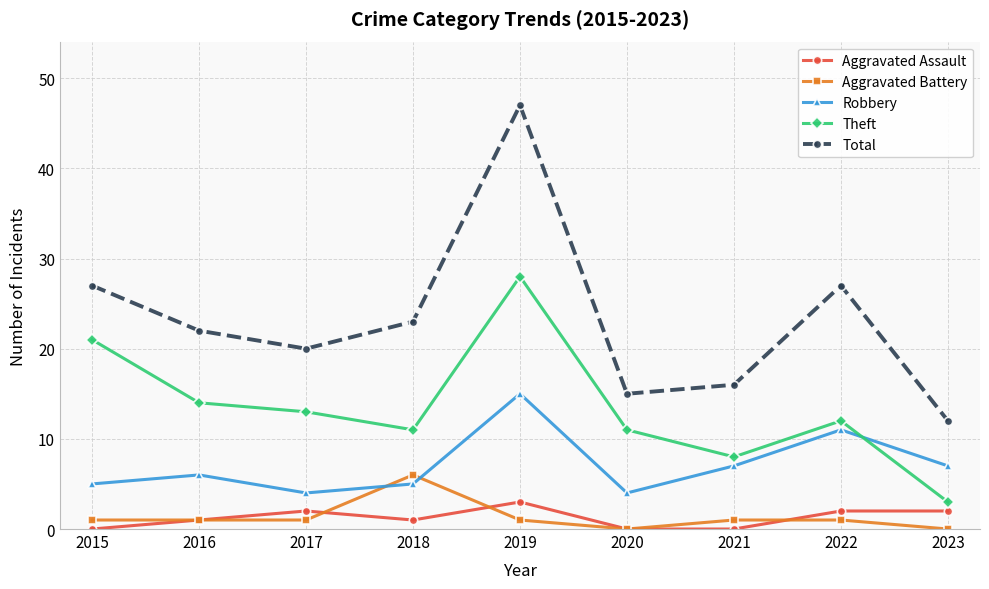

How many interior local valleys does the Total series have?

2